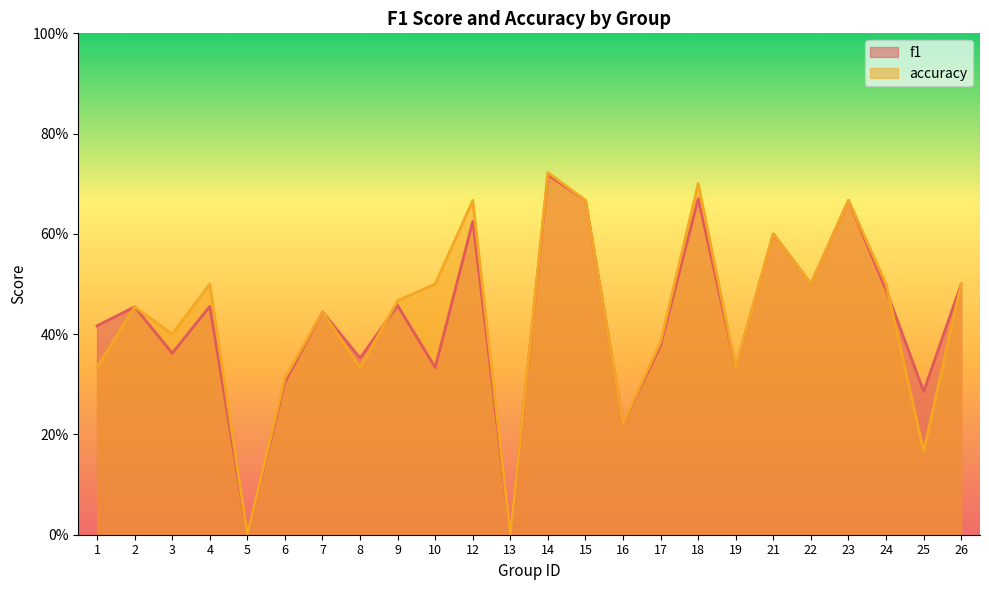

The value of f1 at 21 is 0.6. True or false?

True